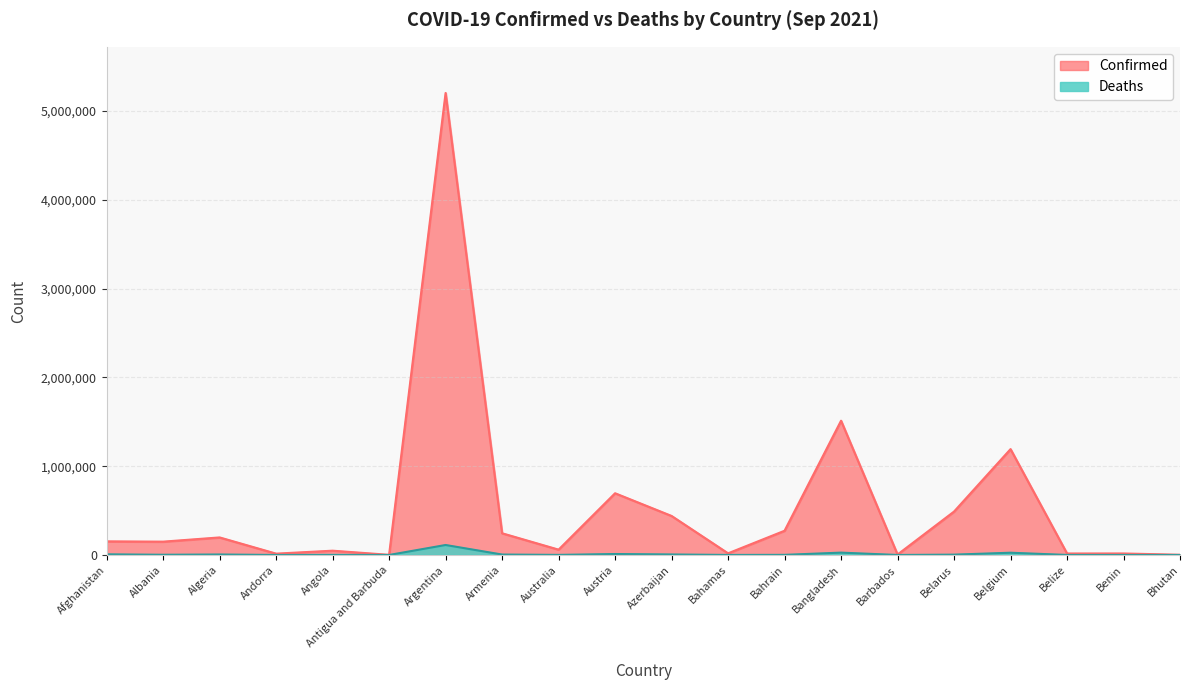

How many lines are shown in the chart?

2